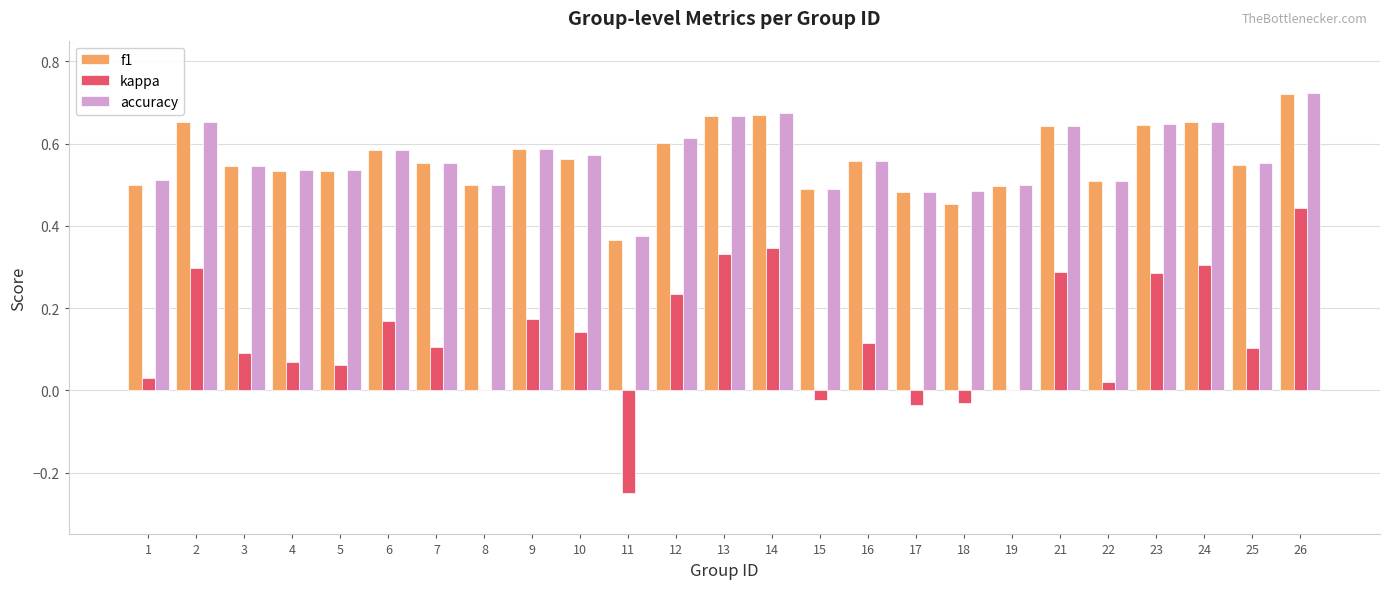

Are the bars grouped side by side (vs. stacked)?

Yes